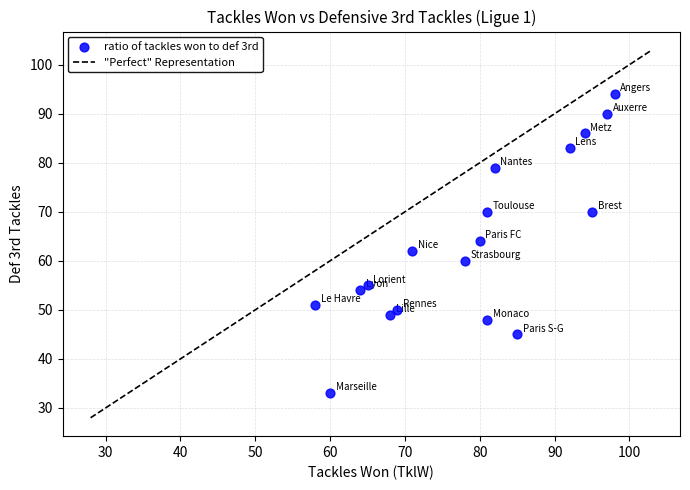

What is the range of X values (max minus min)?

40